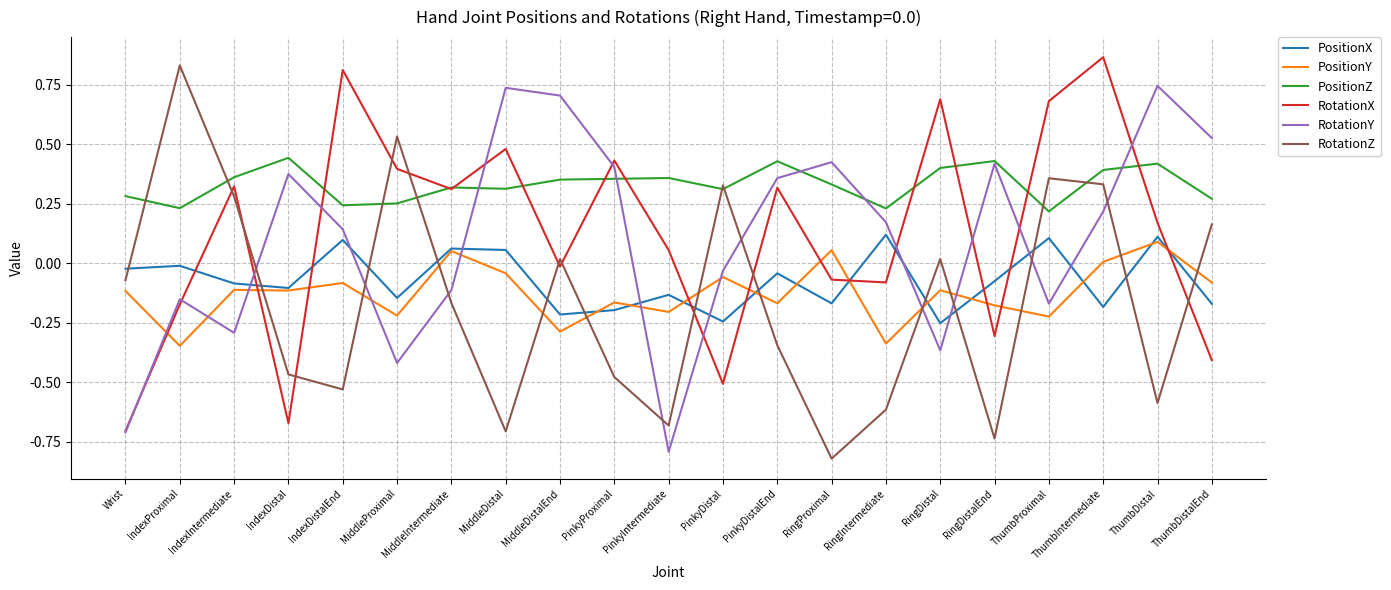

Where does the PositionX series first go above 0?

IndexDistalEnd